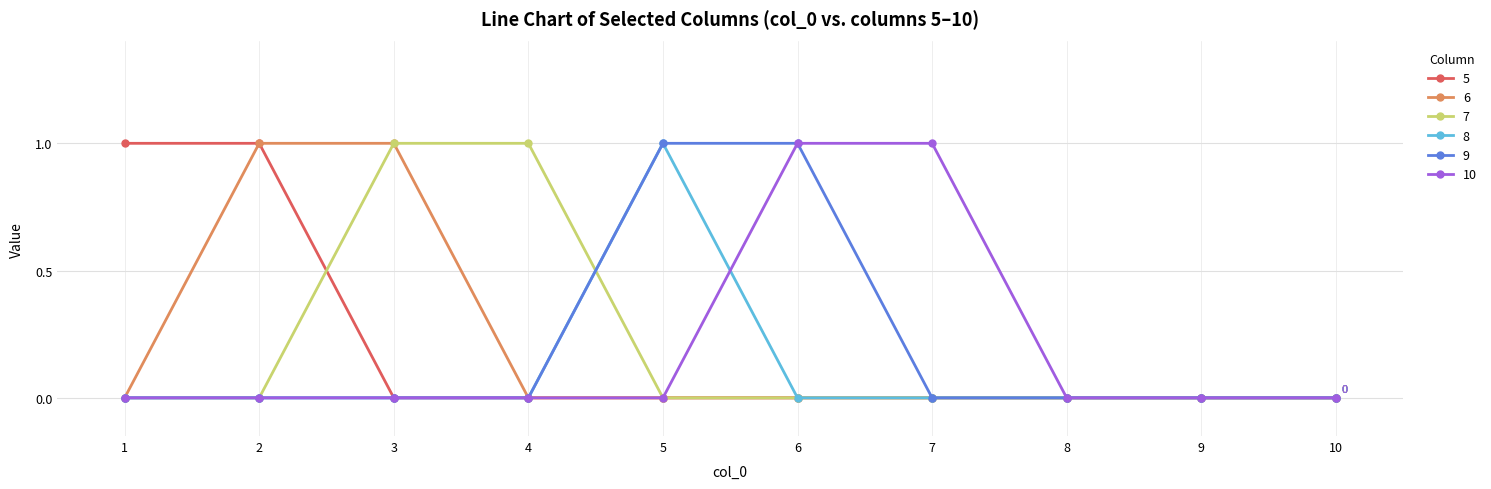

What are all the series names shown in the legend?

5, 6, 7, 8, 9, 10